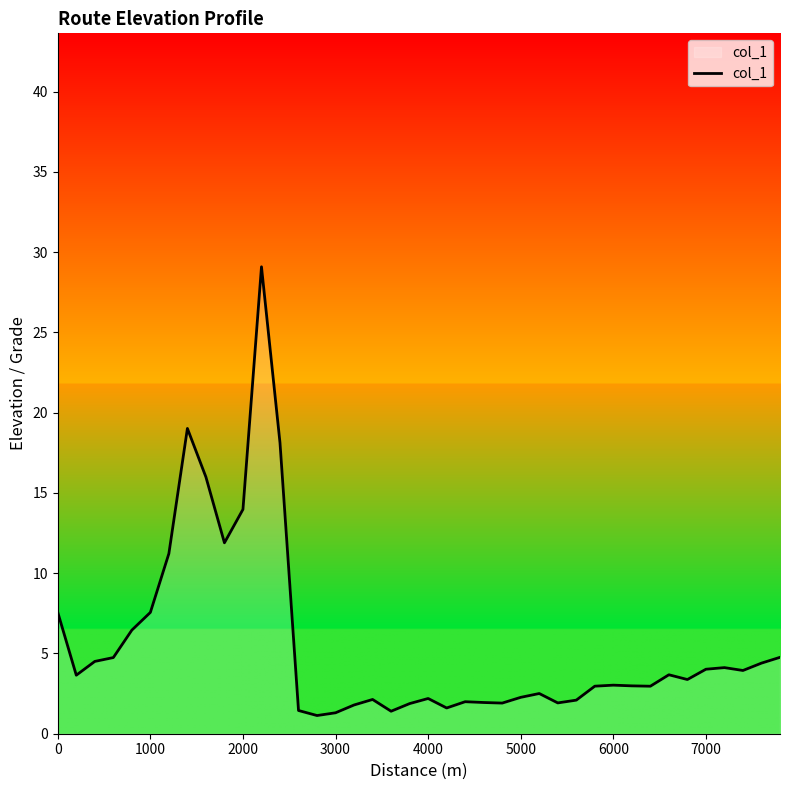

Does the chart have visible grid lines?

No